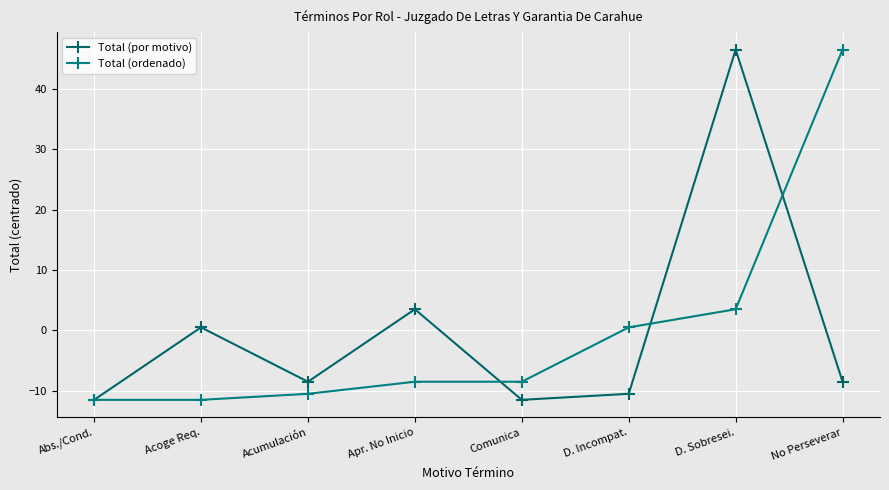

What are all the series names shown in the legend?

Total (por motivo), Total (ordenado)